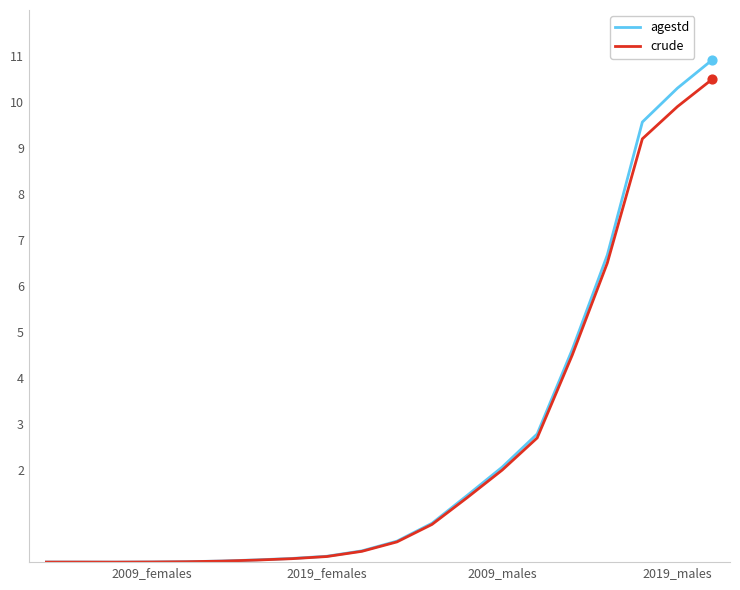

Which series has the widest spread of values?

agestd